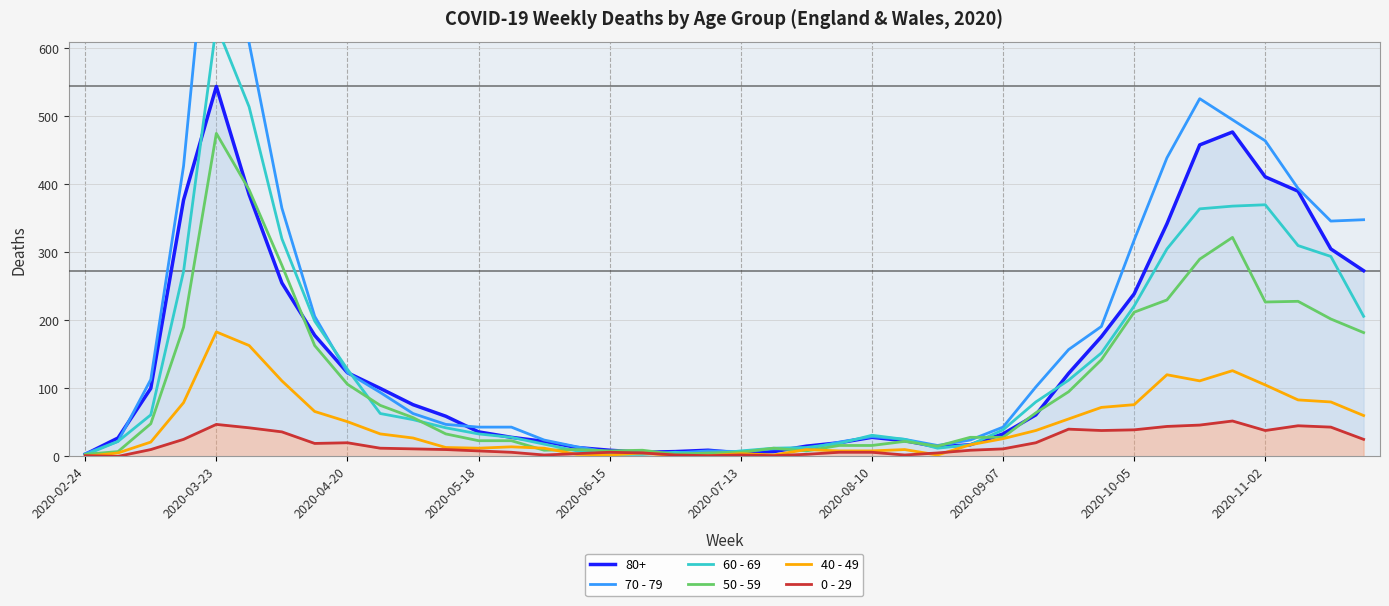

The 50 - 59 series shows 16 at 2020-08-10. True or false?

True